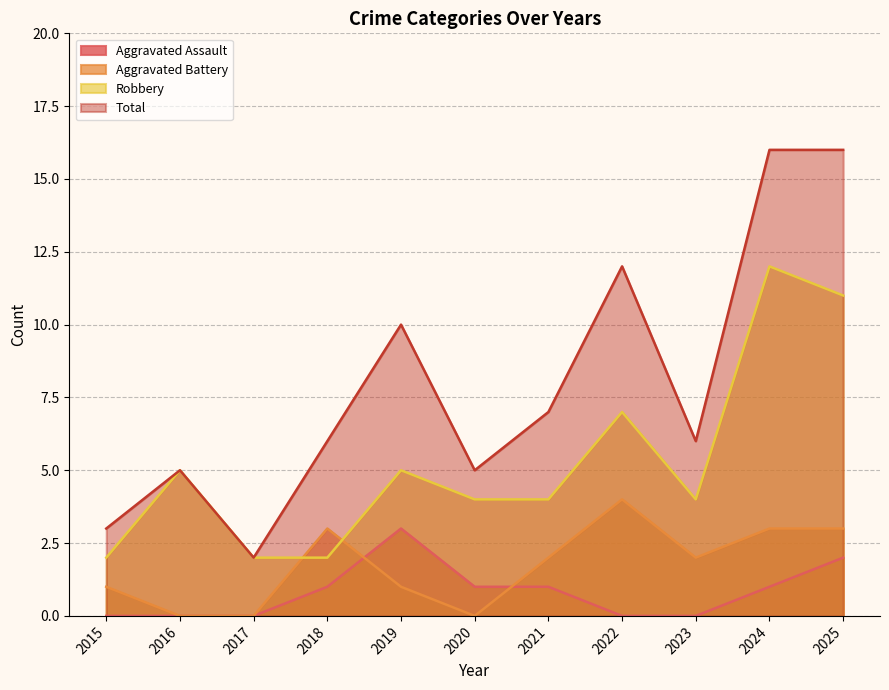

What is the average value of the Total series?

8